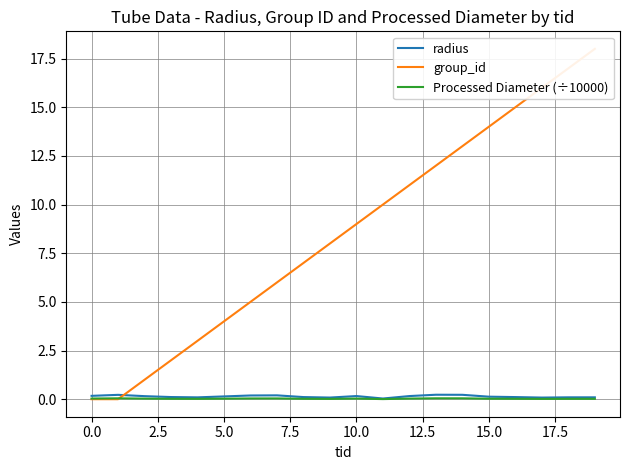

What is the label of the 15th point from the left?

14